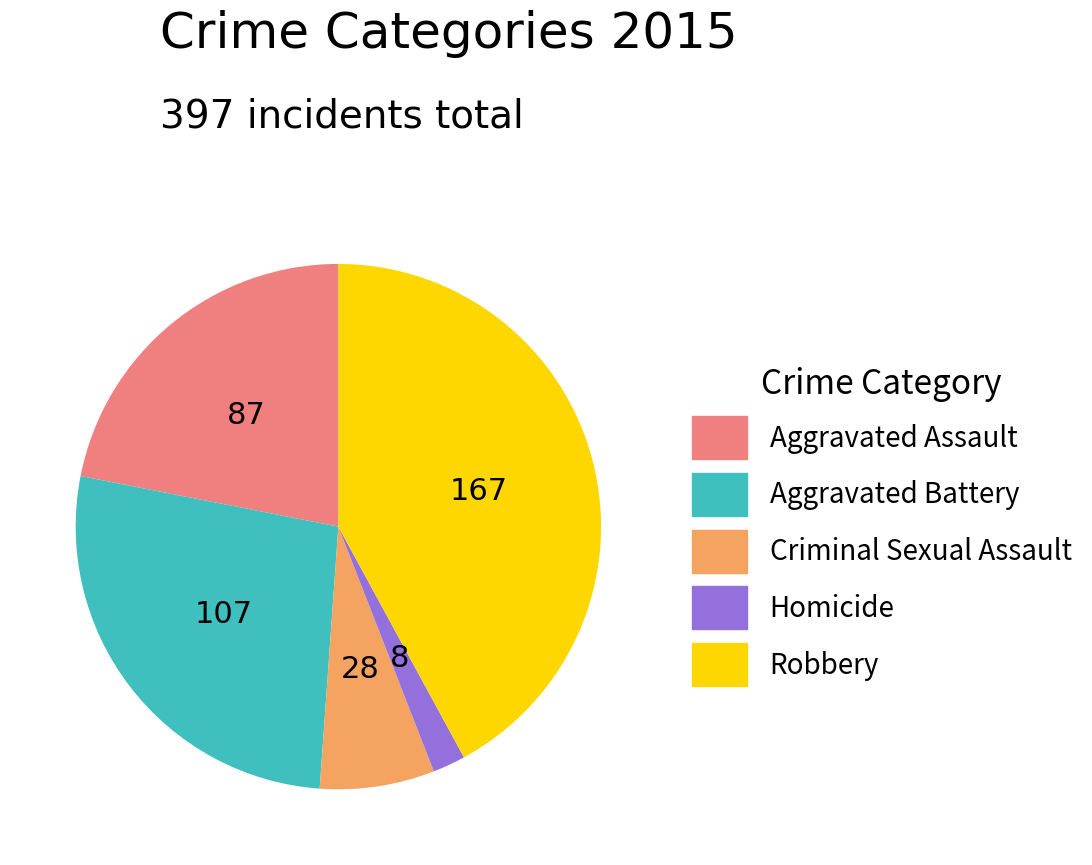

True or false: Aggravated Battery accounts for 27% of the total.

True